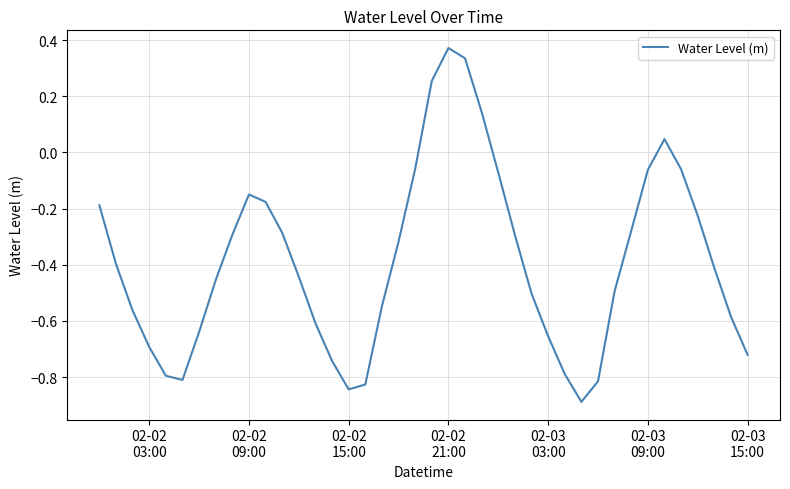

What is the value of the 14th point from the left?

-0.6